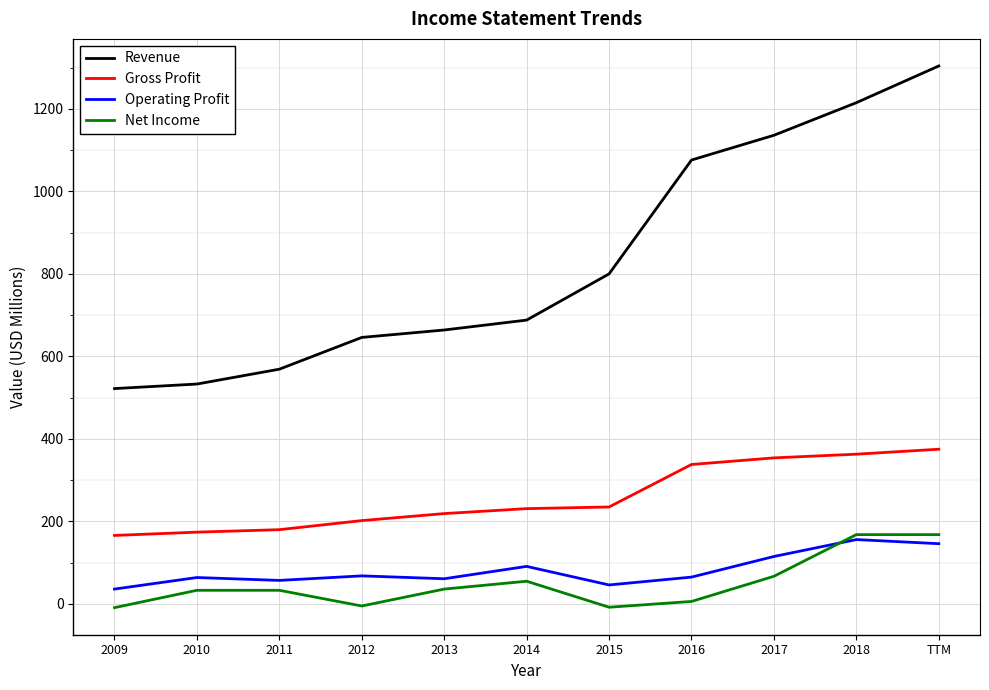

The Net Income series shows 36 at 2013. True or false?

True